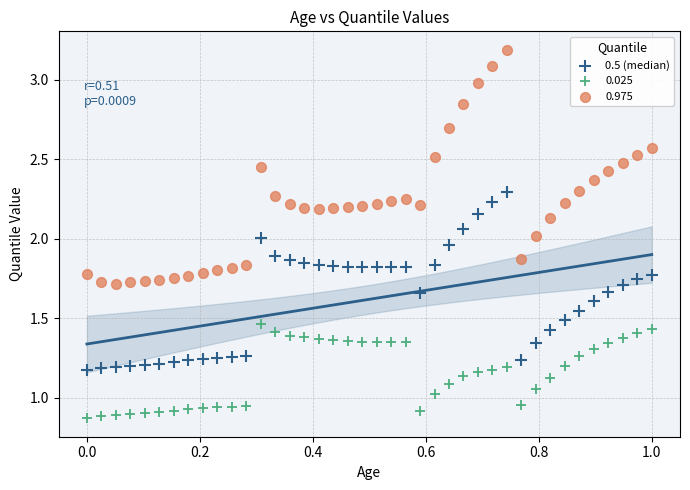

Which series has the largest Y range (max minus min)?

0.975